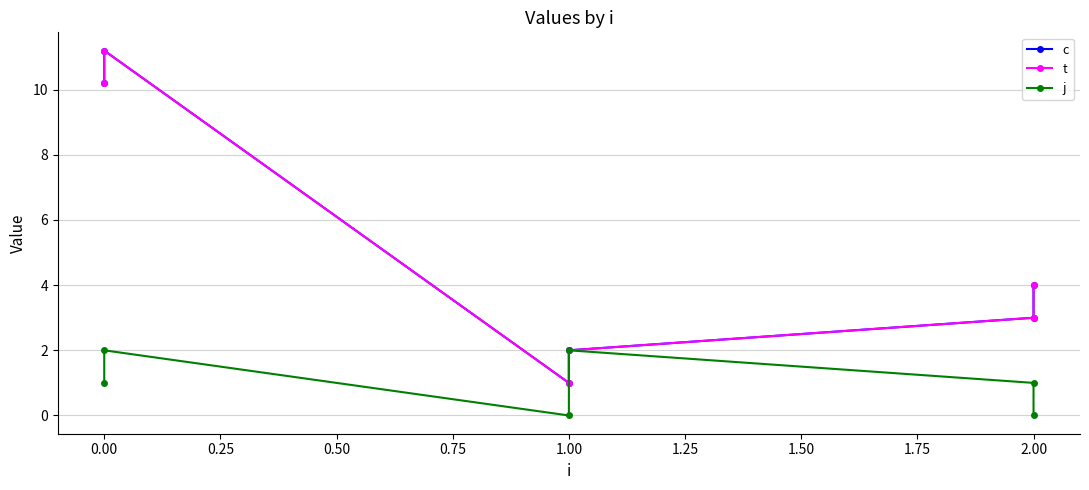

What is the minimum value for t?

1.0